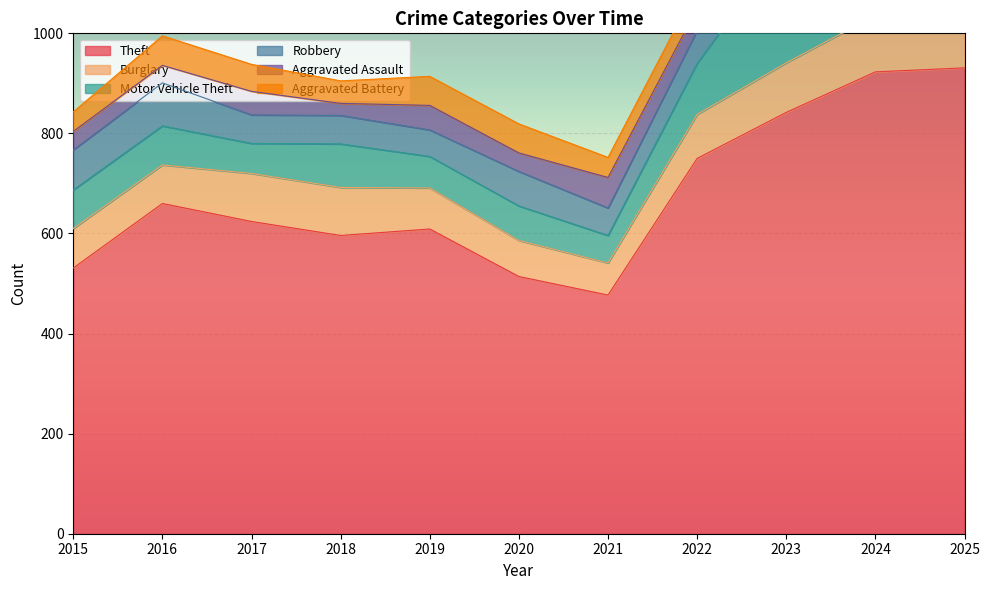

True or false: Theft has a value of 624 at 2017.

True